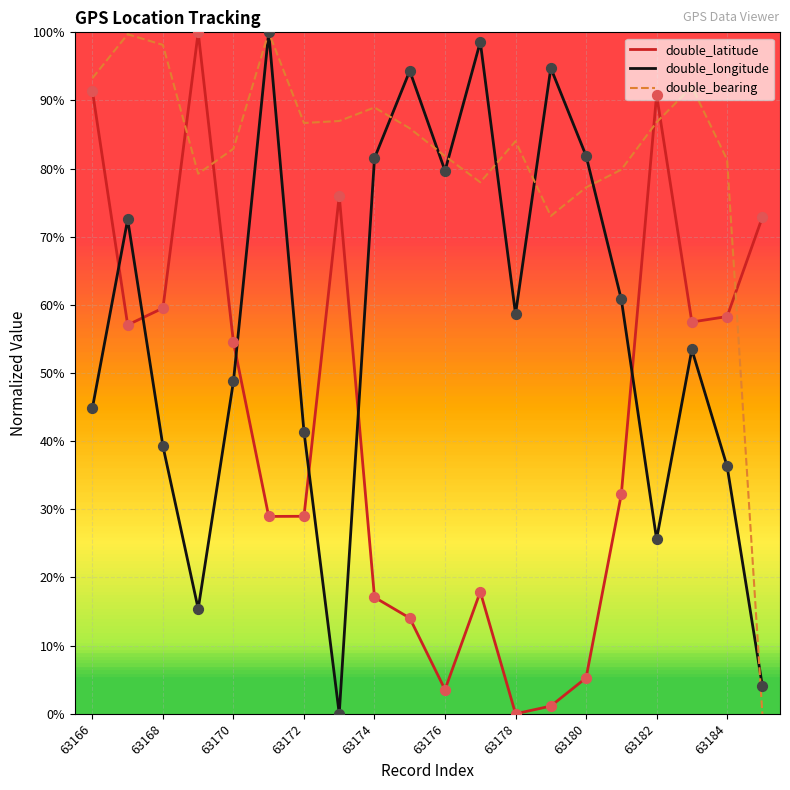

What are all the series names shown in the legend?

double_latitude, double_longitude, double_bearing